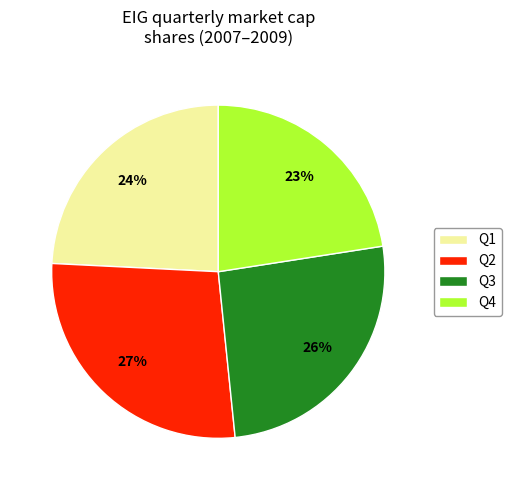

Count the number of slices in the pie.

4